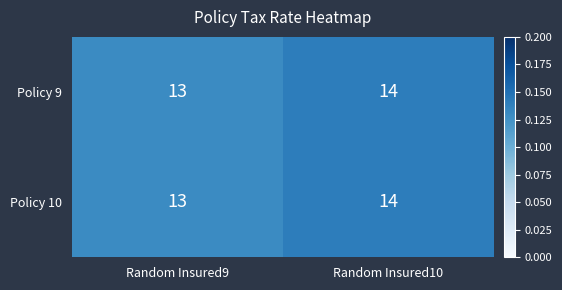

Rank the categories by Policy 10 value from highest to lowest.

Random Insured10, Random Insured9